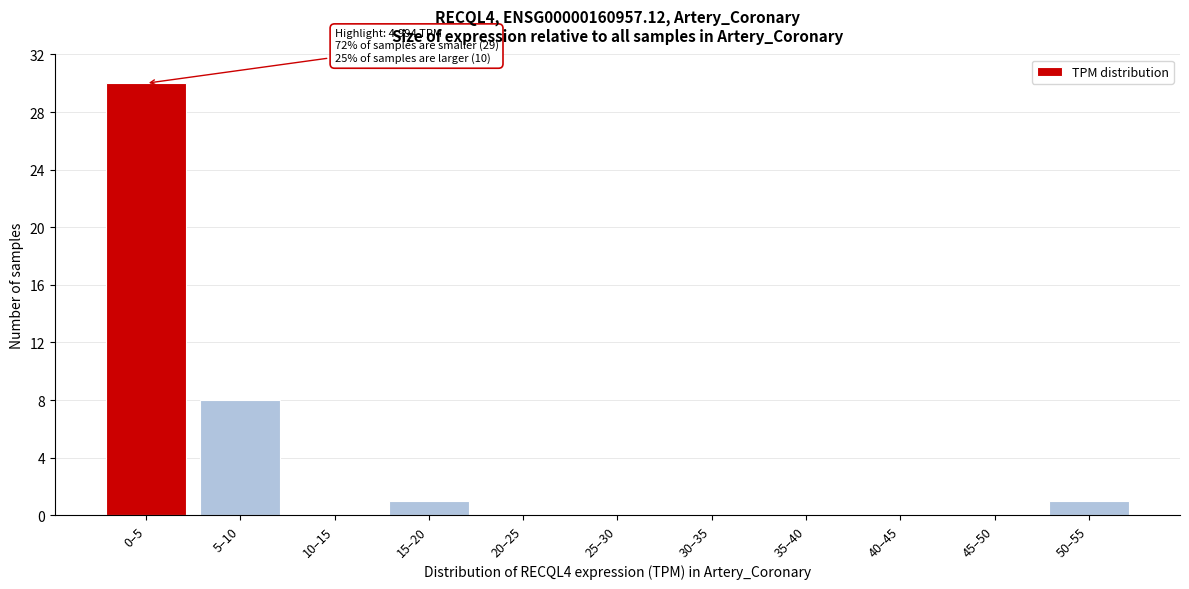

Reading right to left, extract all data points from this chart.

50–55=1	45–50=0	40–45=0	35–40=0	30–35=0	25–30=0	20–25=0	15–20=1	10–15=0	5–10=8	0–5=30